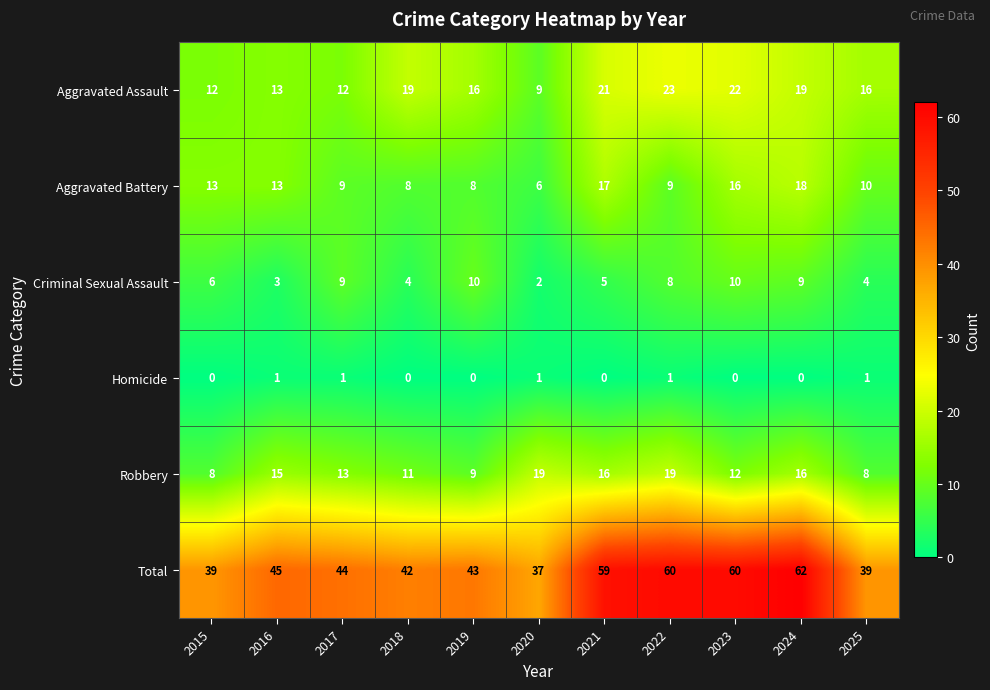

Is the value of Criminal Sexual Assault at 2018 greater than the value of Aggravated Assault at 2018?

No